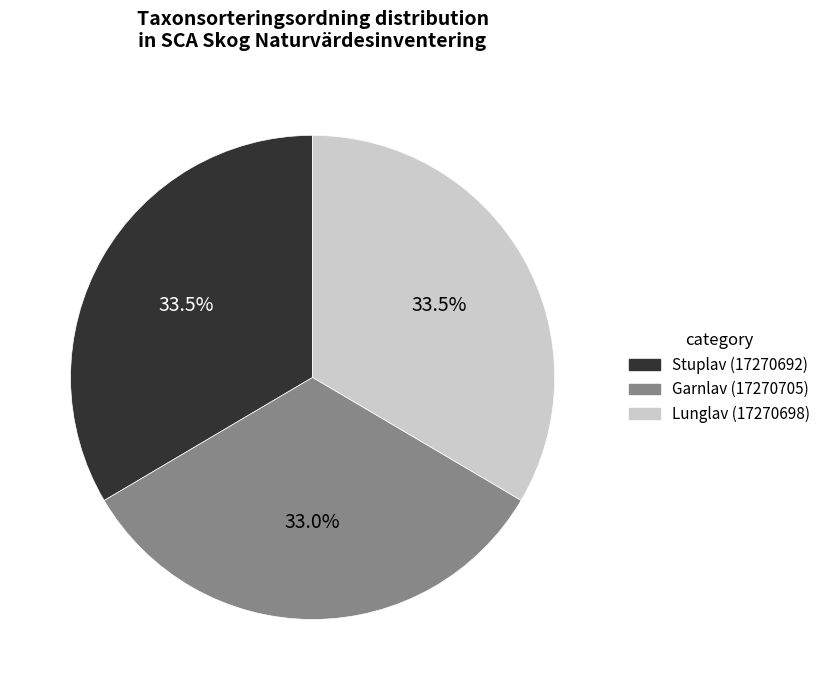

Approximately how many times larger is the value at Lunglav (17270698) compared to Garnlav (17270705)?

1.0